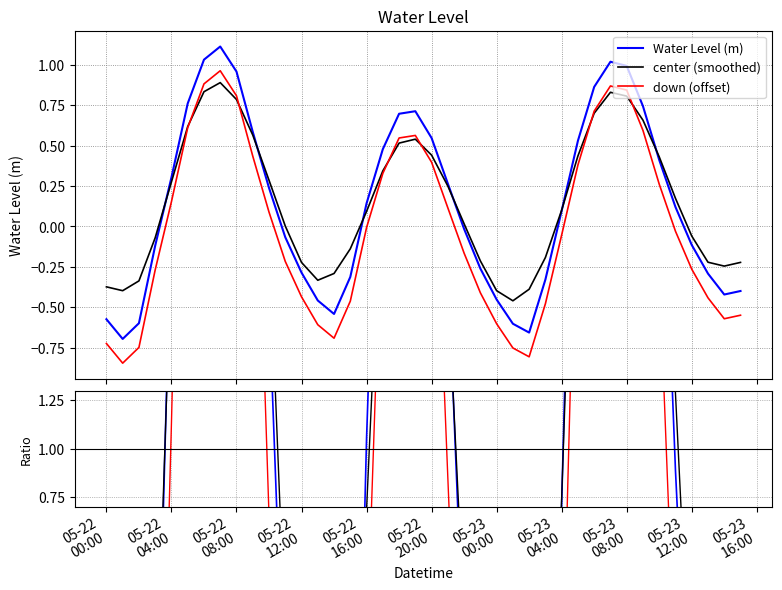

The value of Water Level (m) at 29 is 2.4. True or false?

False